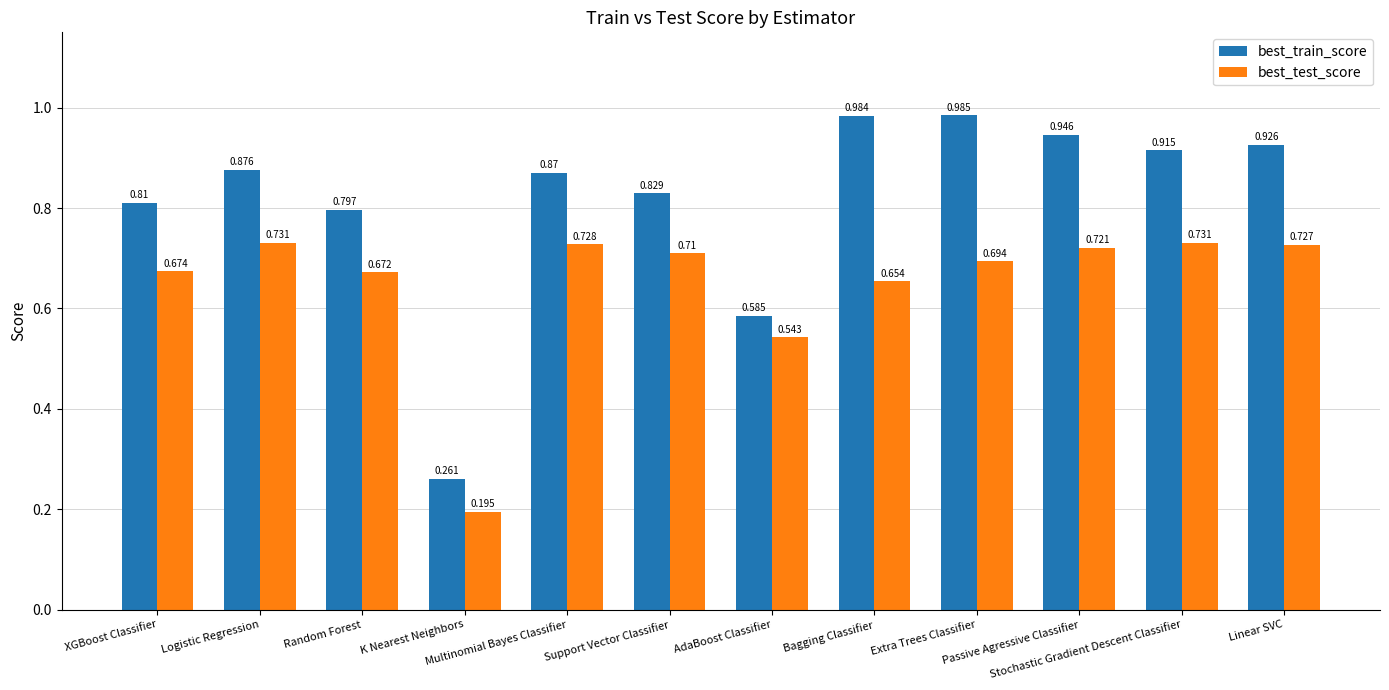

How many bars are there in total?

24